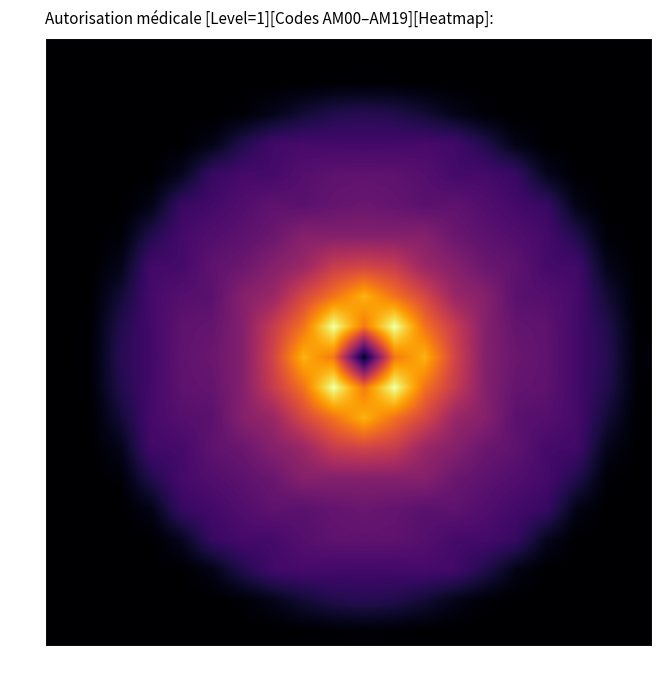

Count the number of categories in the chart.

20